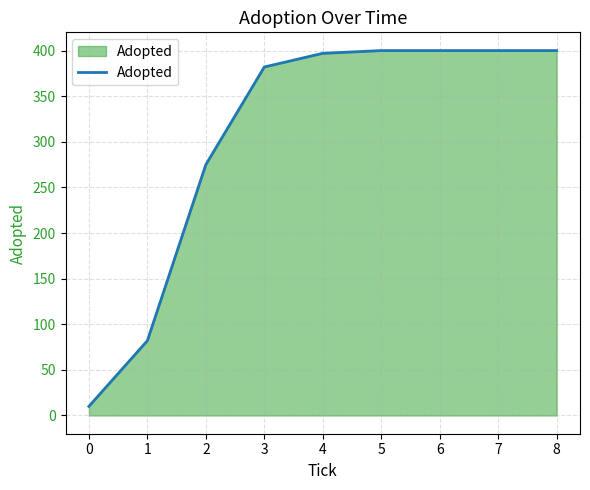

How many lines are shown in the chart?

1